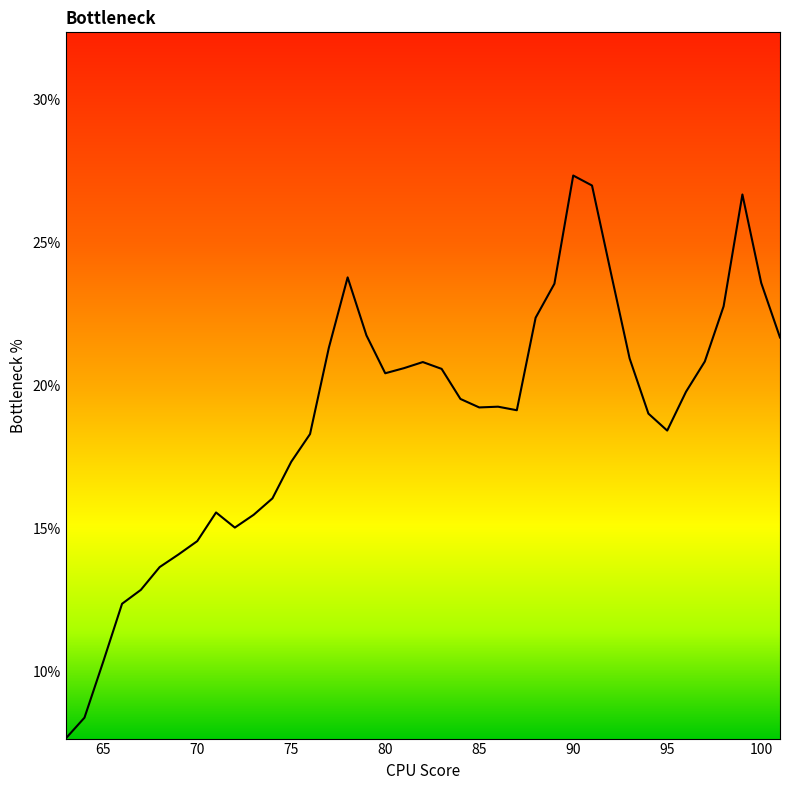

True or false: there are more than 0 points higher than both neighbors.

True